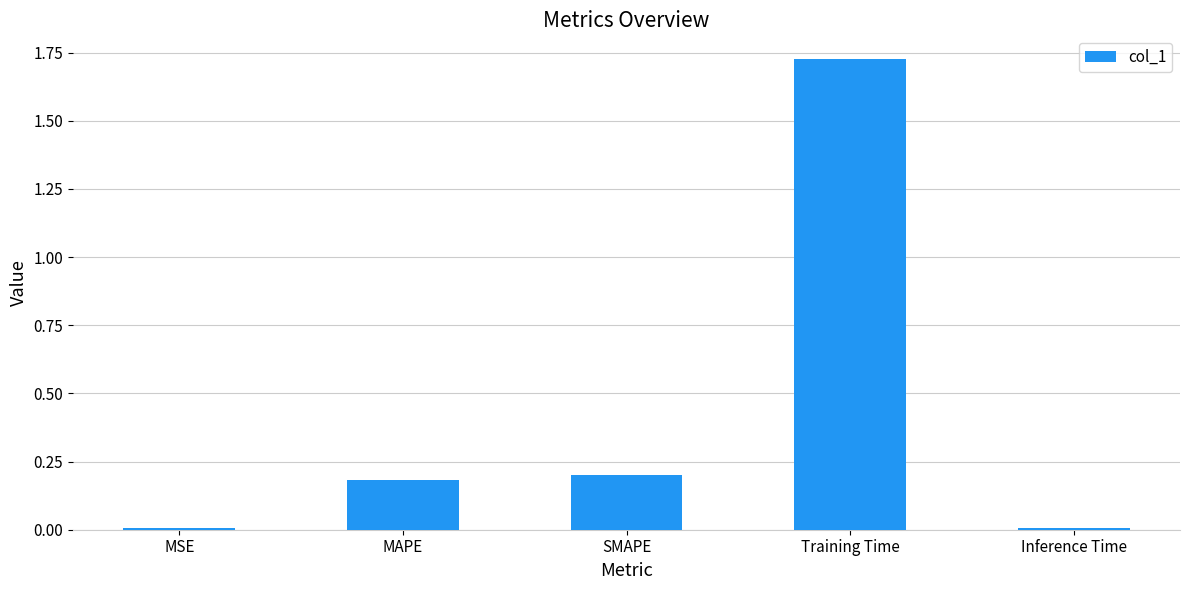

At which category does the chart reach its peak across all series?

Training Time